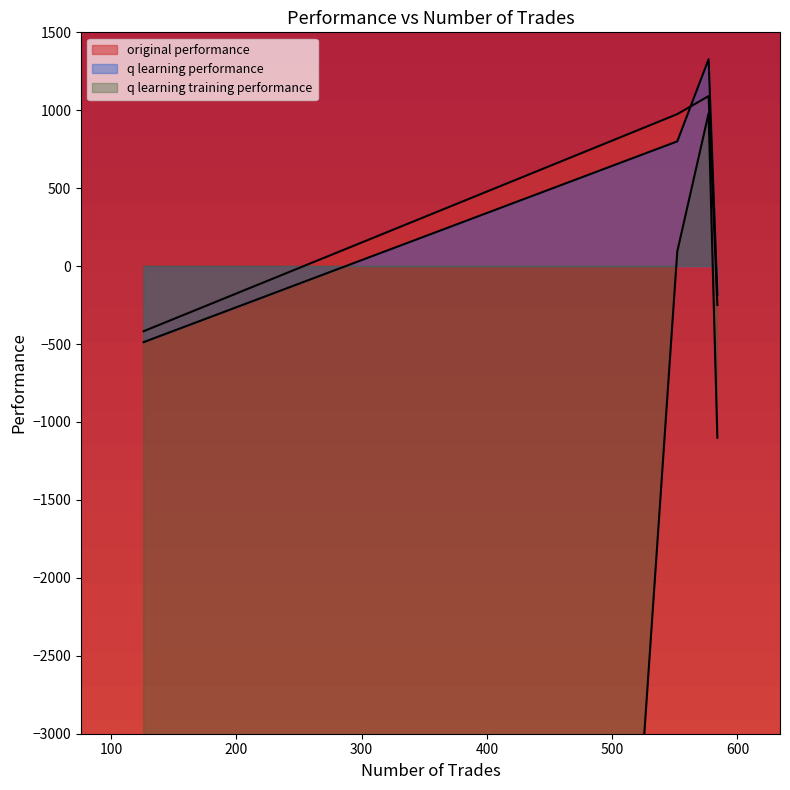

Which series changed the most between 552 and 126?

q learning training performance